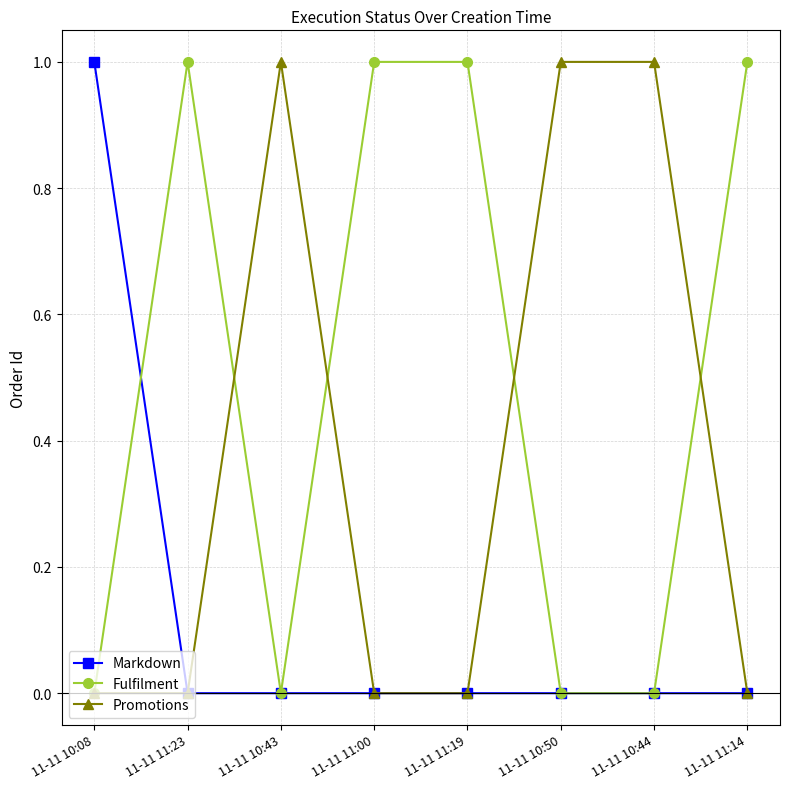

What is the label of the 1st point from the right?

11-11 11:14